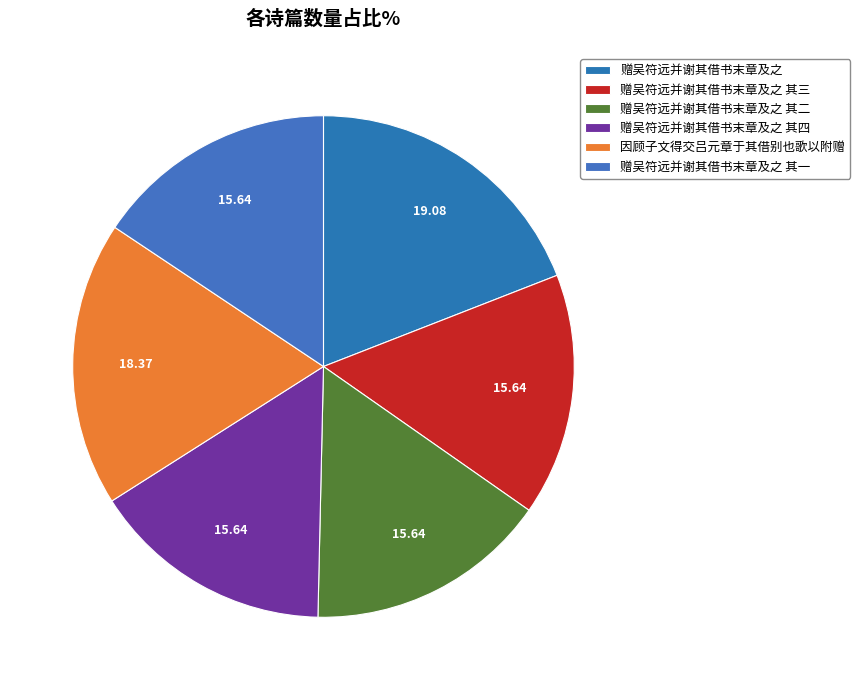

Count the number of slices in the pie.

6